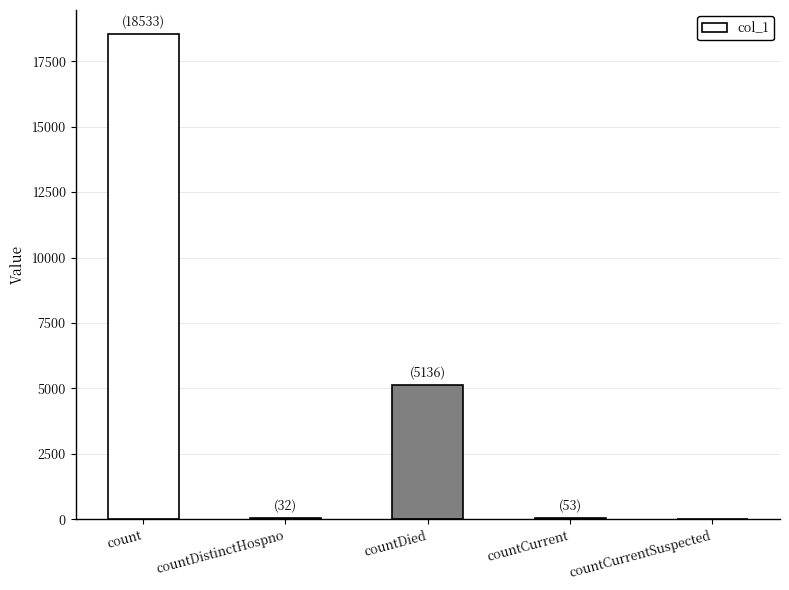

Are the bars grouped side by side (vs. stacked)?

No